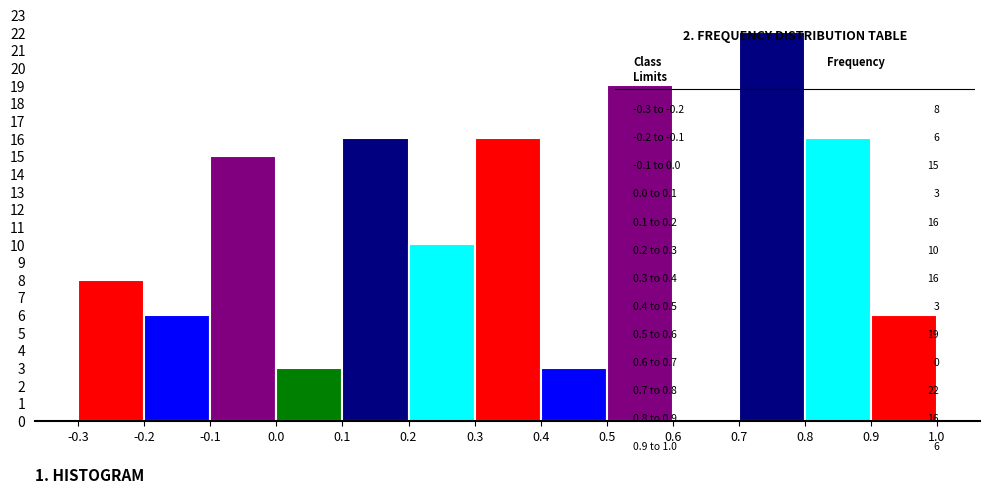

Which range on the x-axis has the tallest bar?

0.7 to 0.8